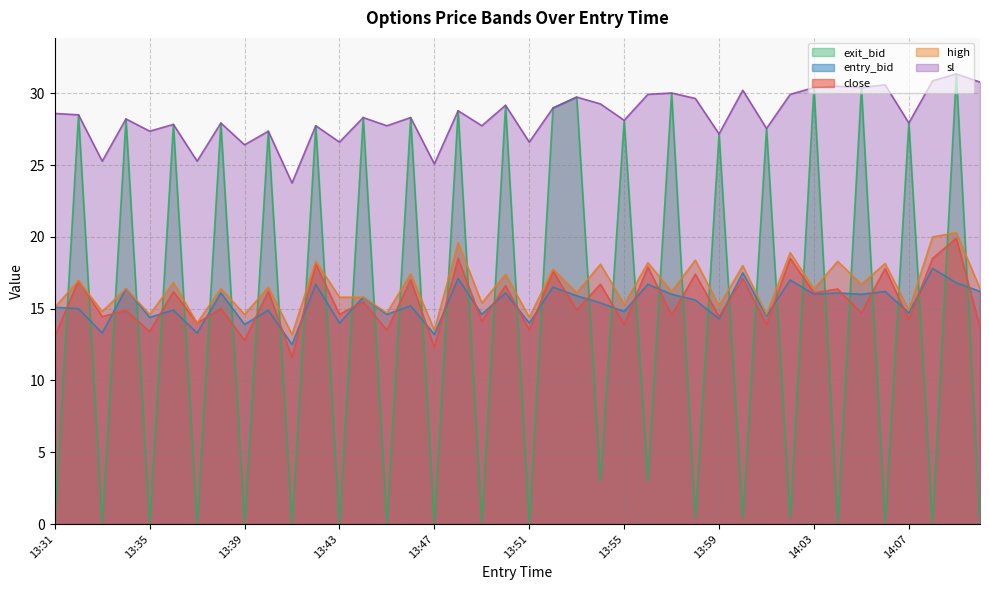

Which label corresponds to the smallest value in the chart?

13:31